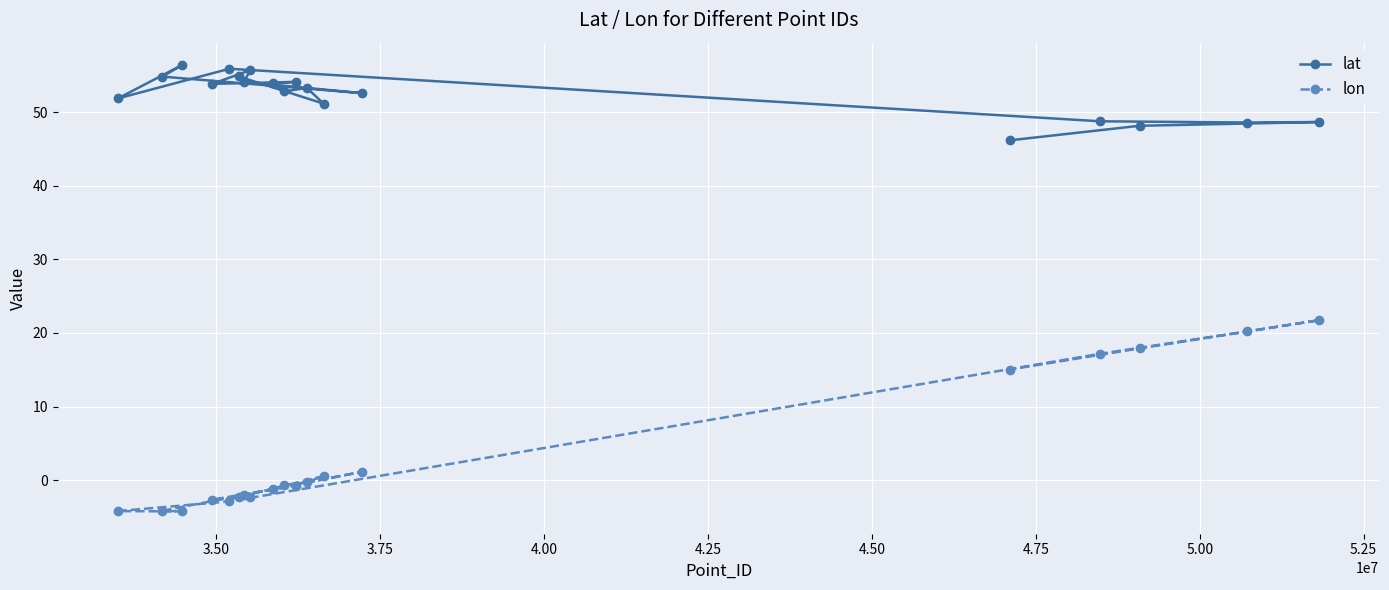

What is the difference between the maximum and minimum values in the lat series?

10.2